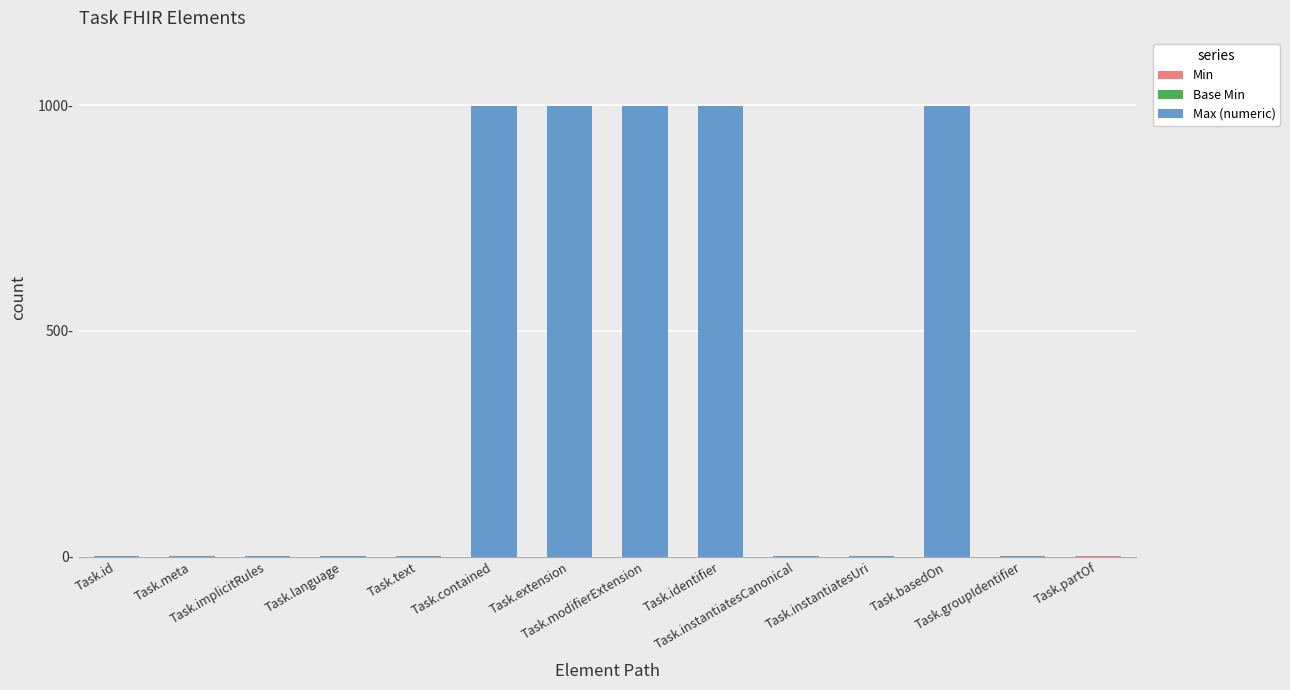

Are the bars grouped side by side (vs. stacked)?

No